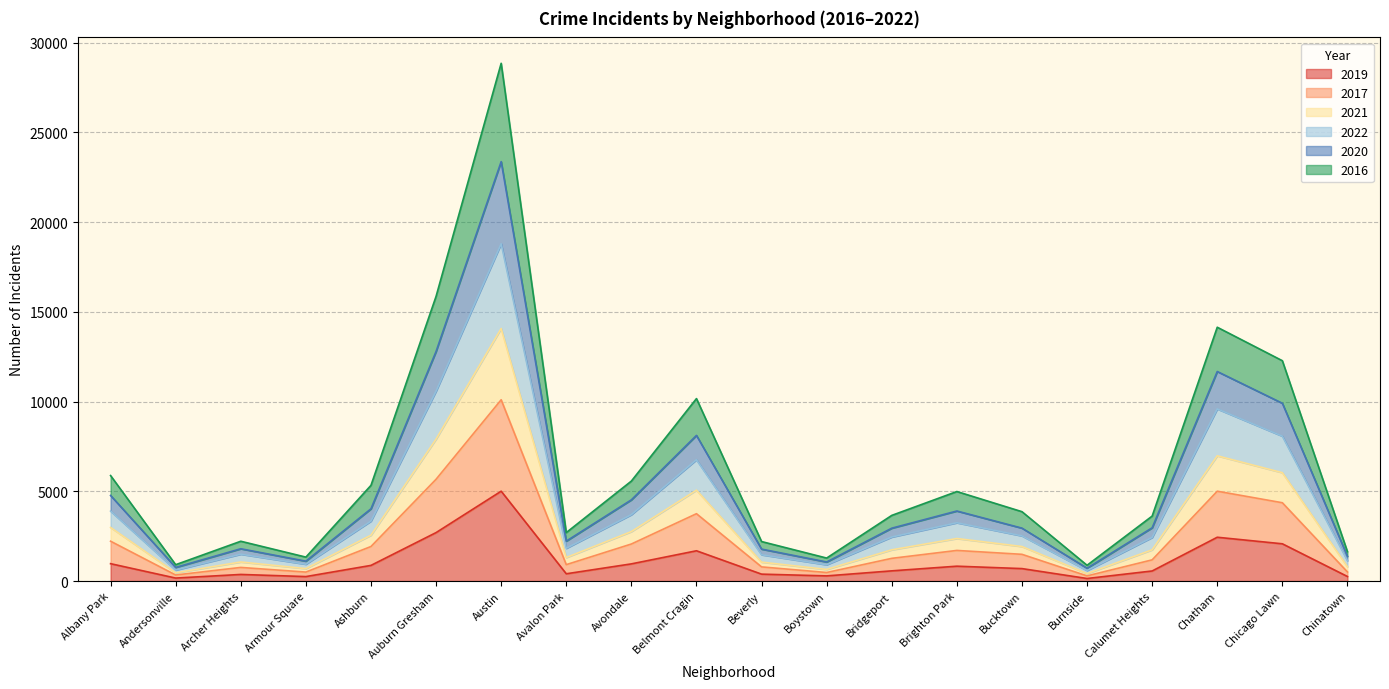

Which category has the highest value in the 2019 series?

Austin